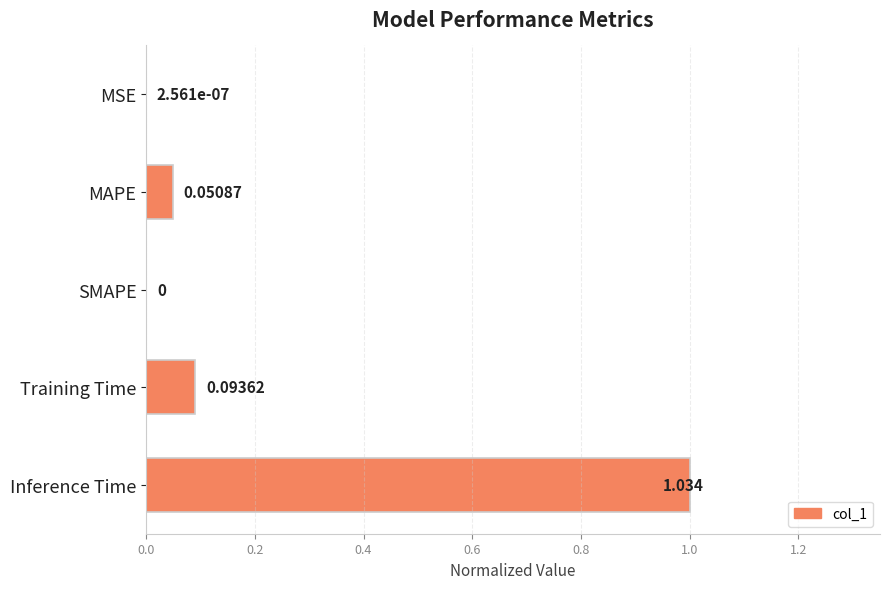

Are the bars horizontal?

Yes